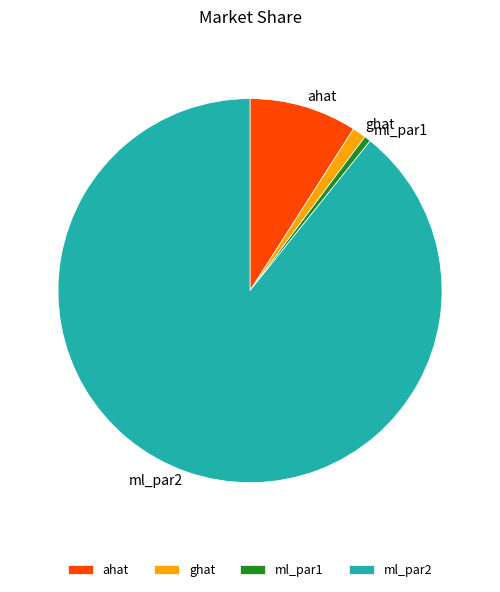

Do ml_par1 and ahat together represent more than half of the pie?

No